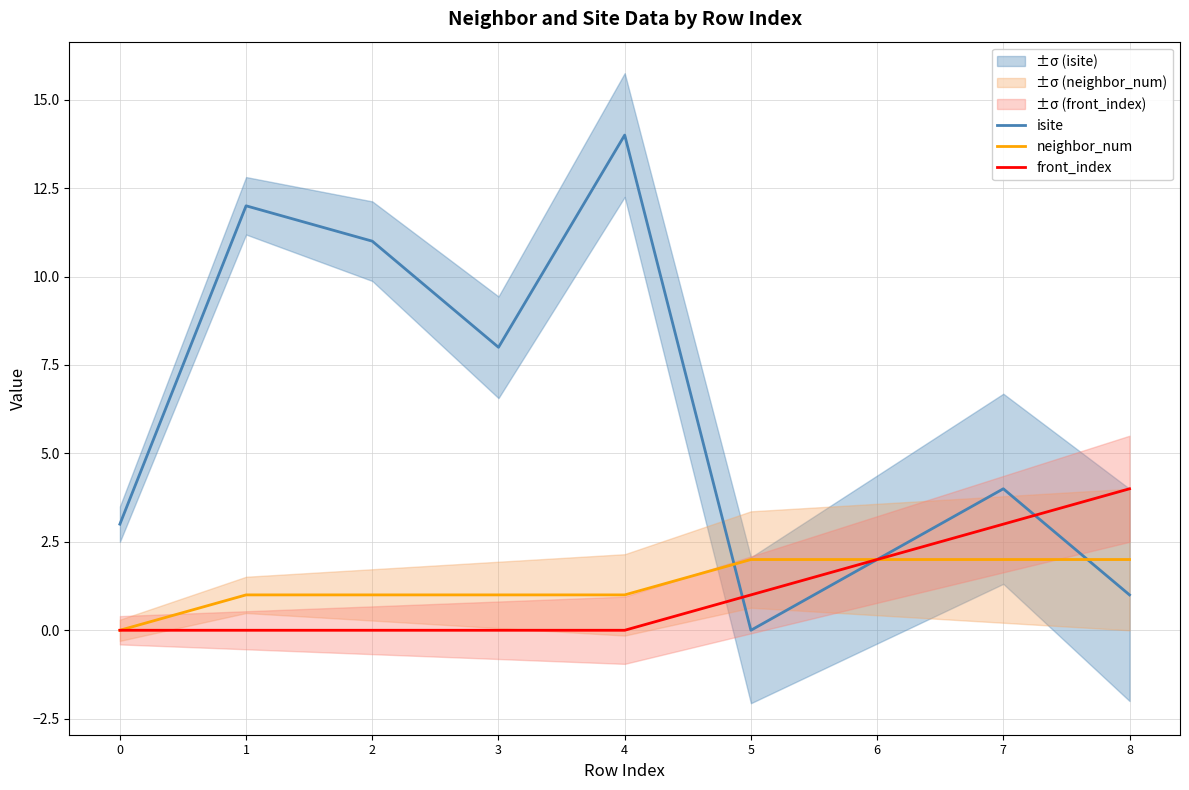

How many lines are shown in the chart?

3